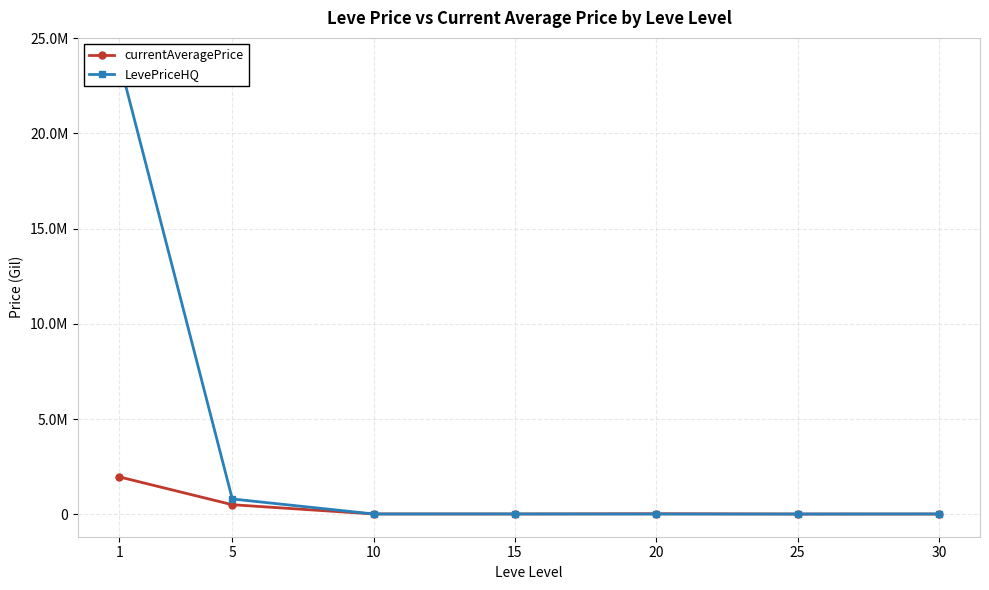

What is the minimum value shown in the chart?

7494.7